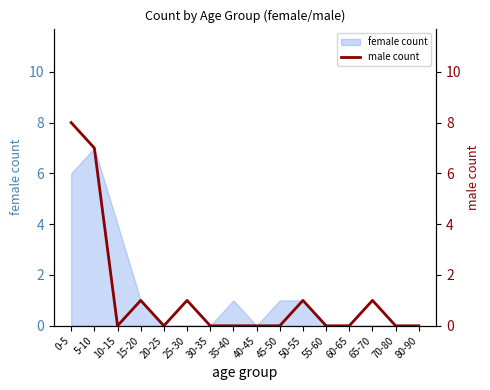

At which label is female count closest to 3?

10-15